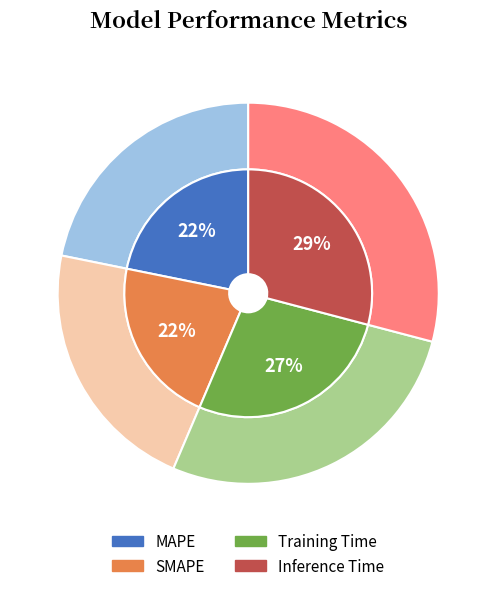

Is there any slice that represents more than half of the pie?

No